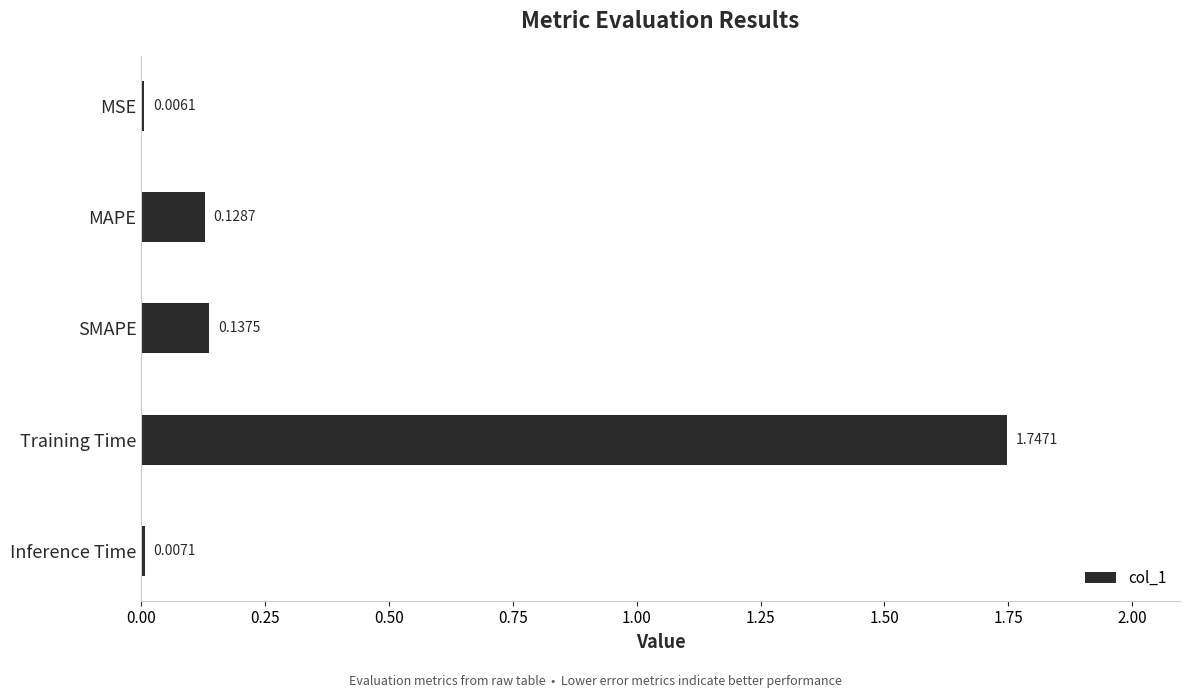

What is the sum of the values at MAPE and SMAPE?

0.3